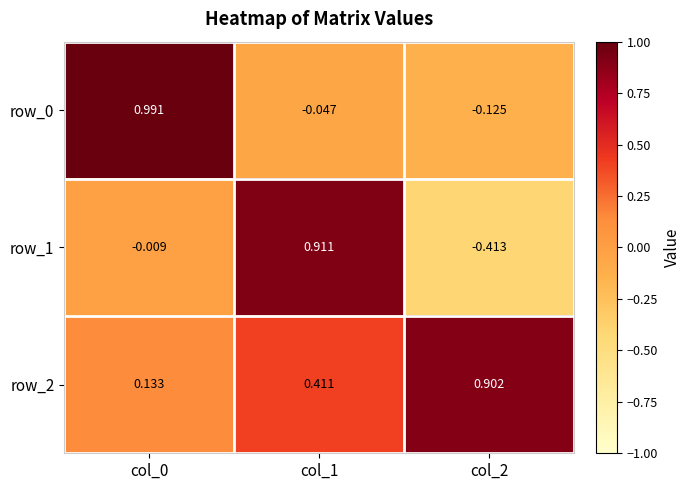

Is the value of row_1 at col_0 greater than the value of row_2 at col_0?

No